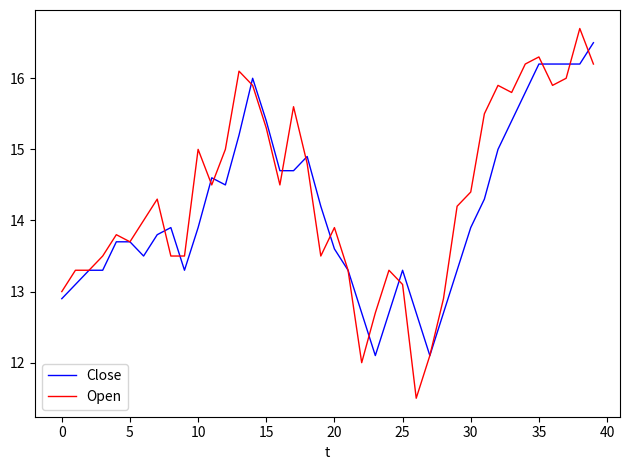

Which series has the widest spread of values?

Open